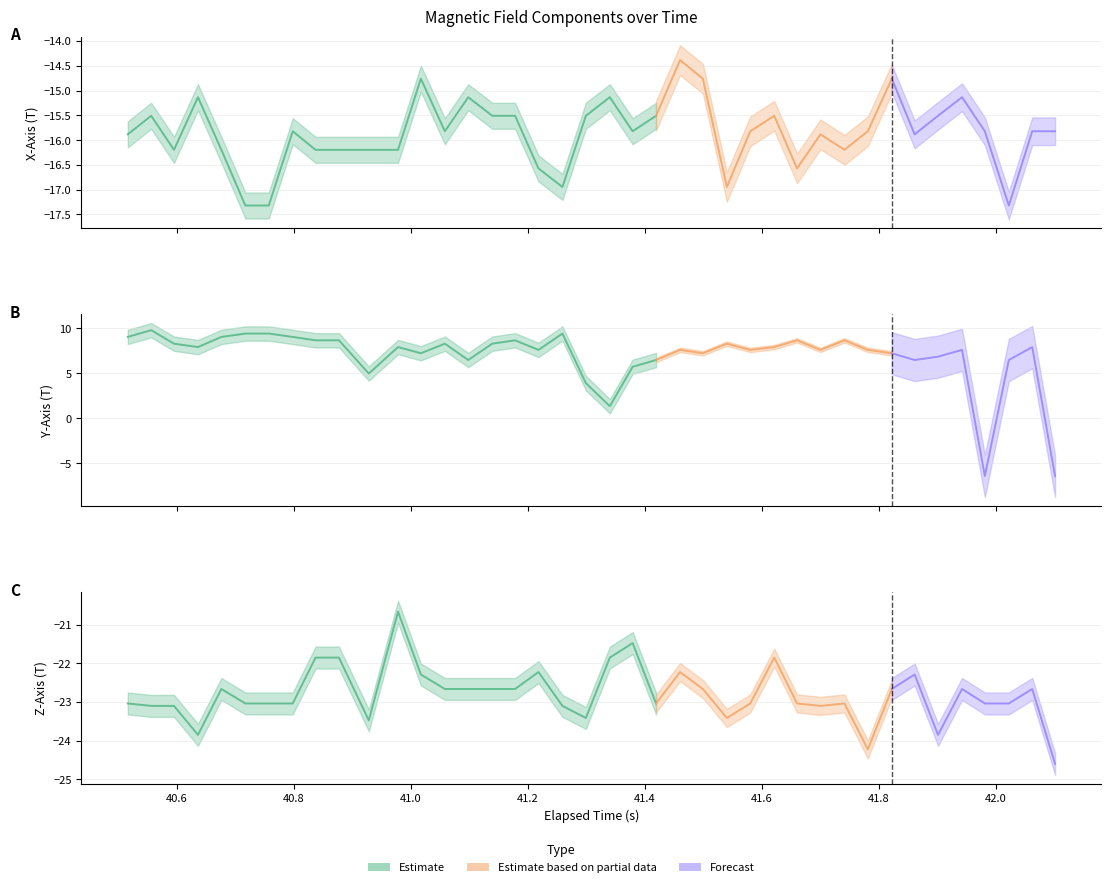

How many positive values does the Y-Axis (T) series have?

38